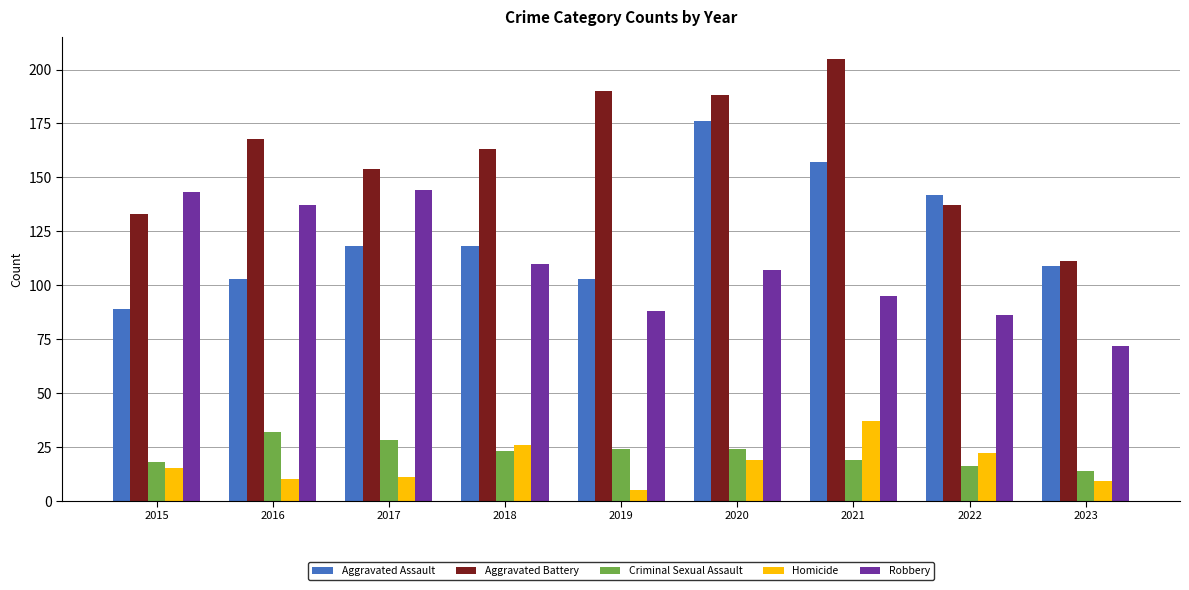

What is the average value of the Robbery series?

109